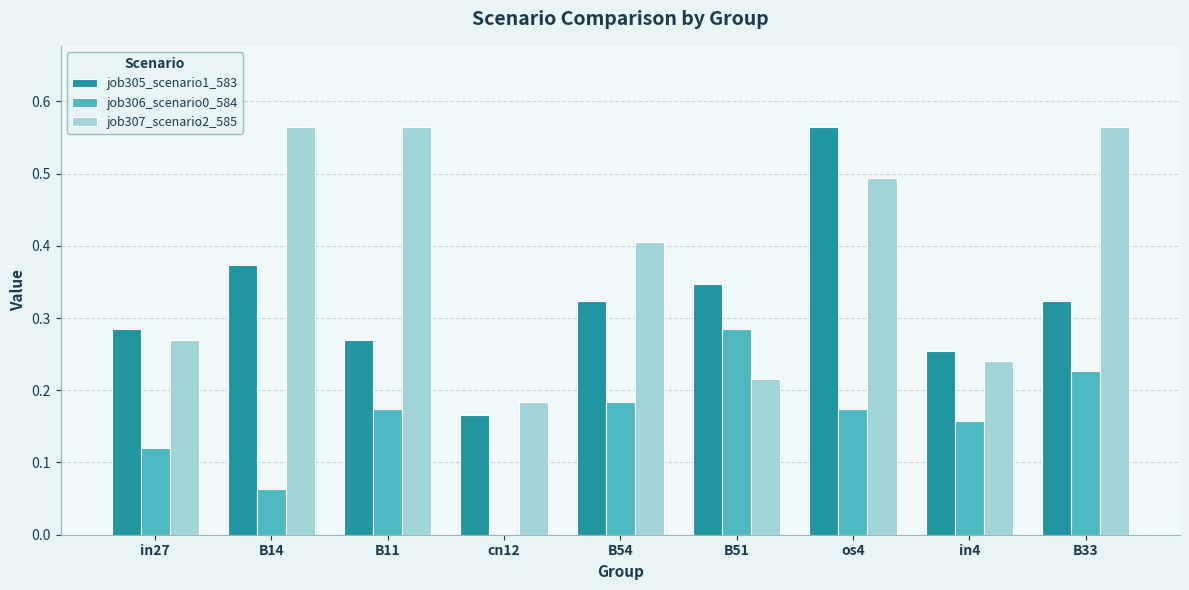

What are all the series names shown in the legend?

job305_scenario1_583, job306_scenario0_584, job307_scenario2_585